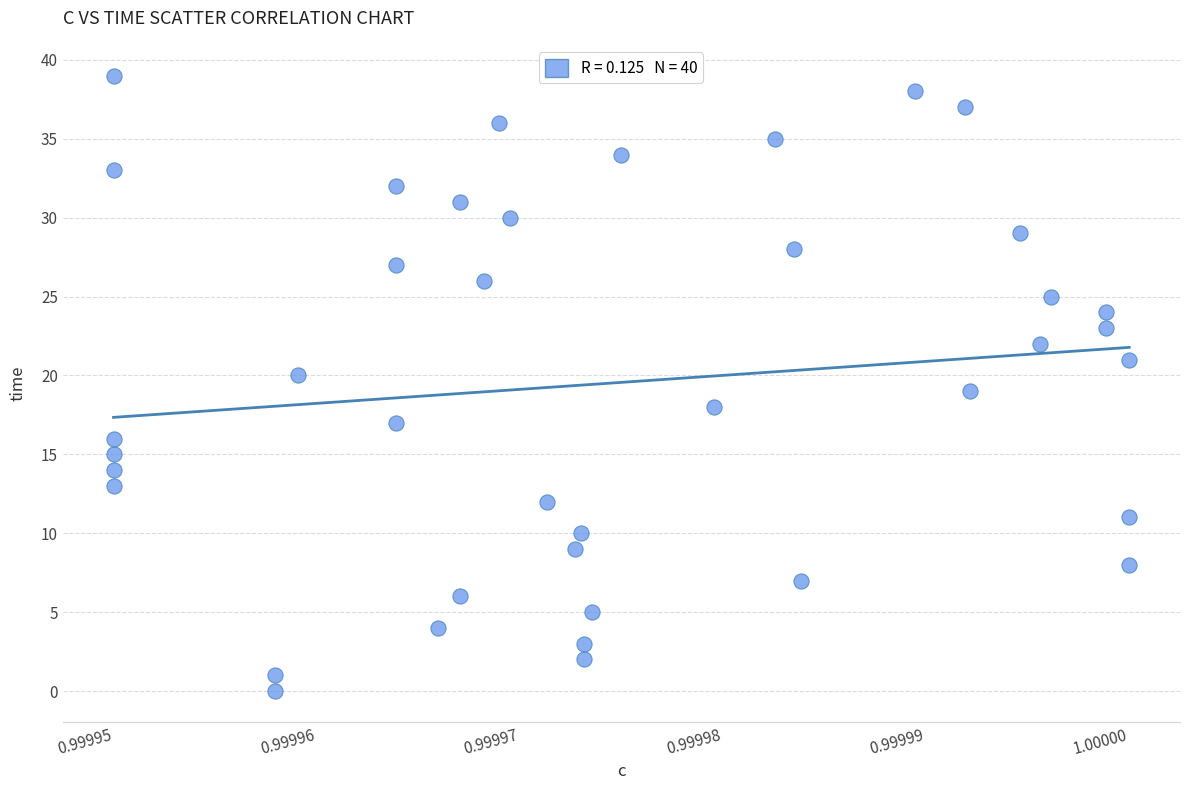

What is the range of Y values (max minus min)?

39